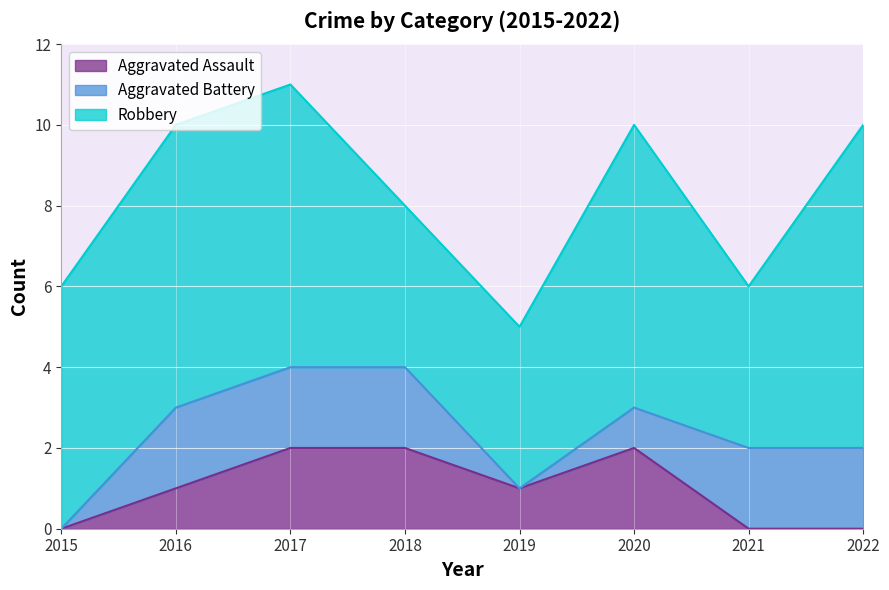

Reading right to left, list all the values displayed in this chart.

Aggravated Assault: 0	0	2	1	2	2	1	0
Aggravated Battery: 2	2	1	0	2	2	2	0
Robbery: 8	4	7	4	4	7	7	6